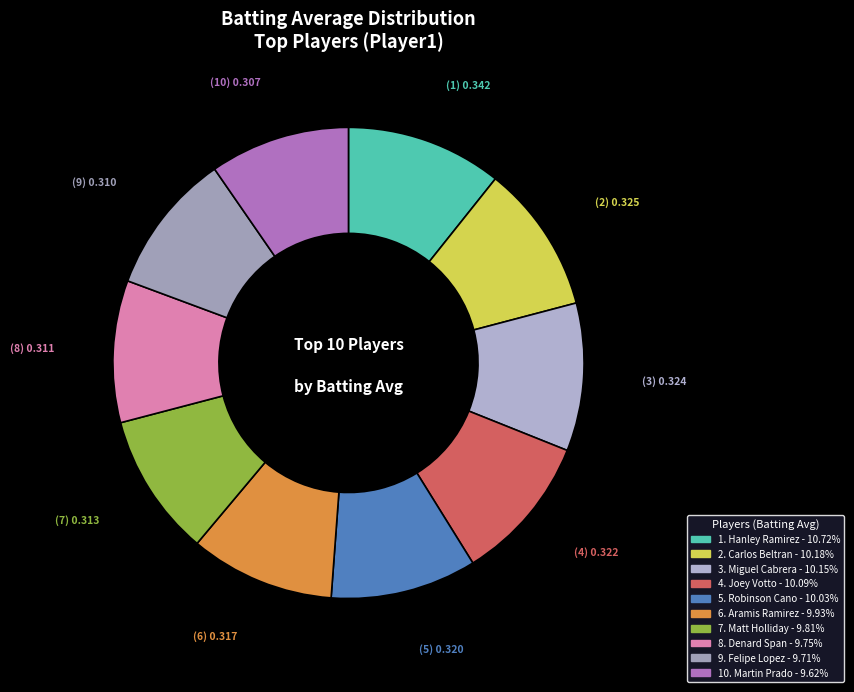

Is there any slice that represents more than half of the pie?

No